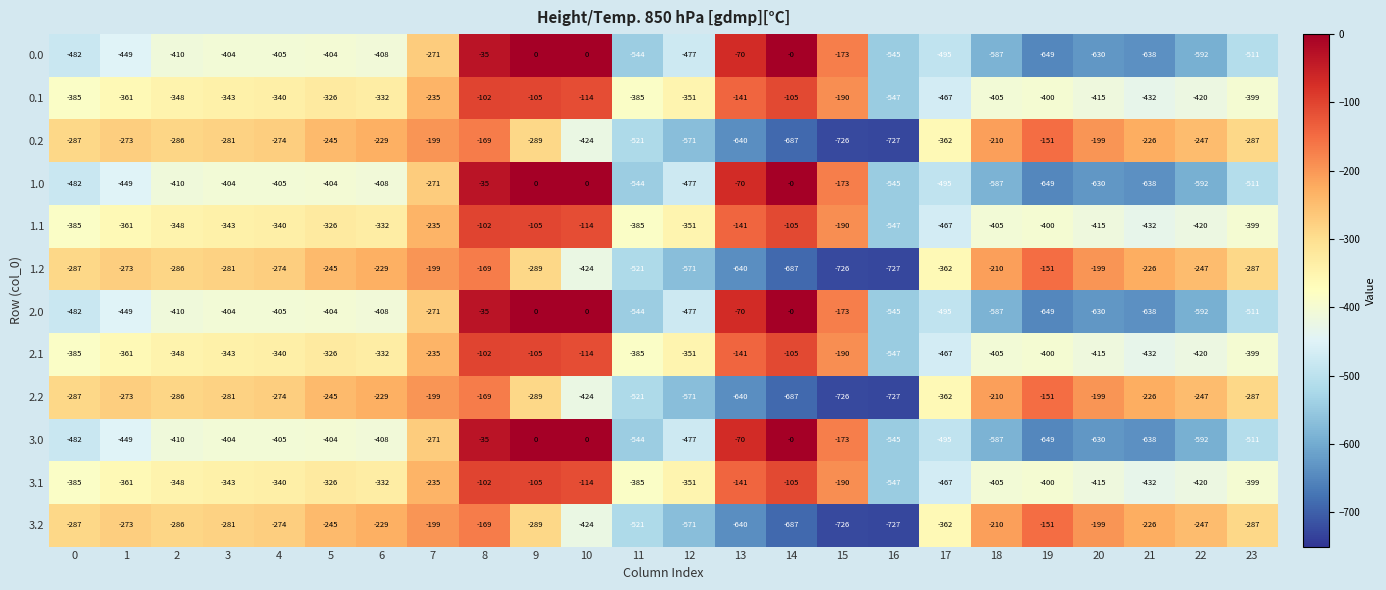

The value of 3.2 at 4 is -274. True or false?

True